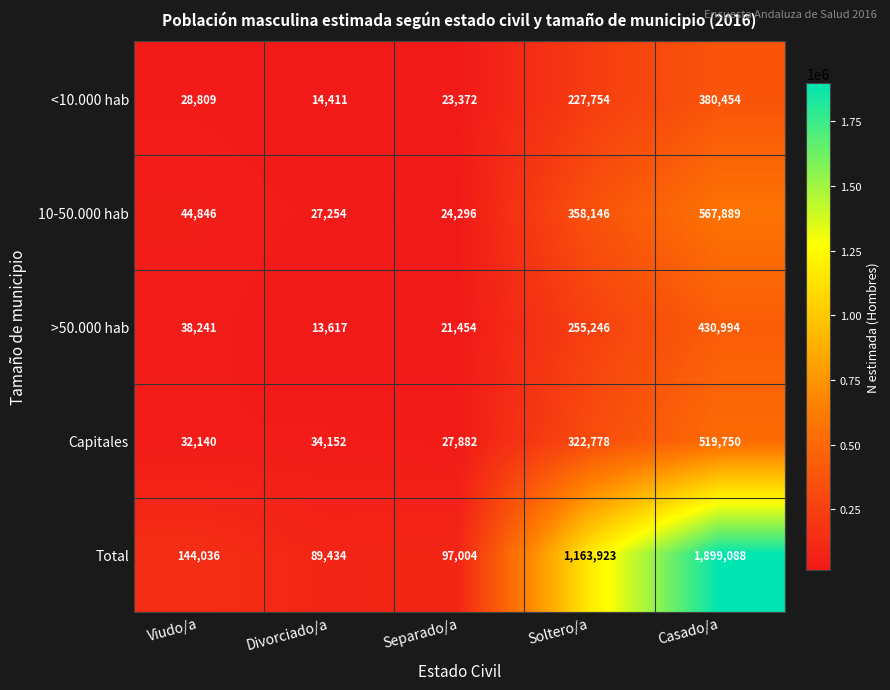

Reading left to right, transcribe all the data shown in this chart.

<10.000 hab: Viudo/a=28809	Divorciado/a=14411	Separado/a=23372	Soltero/a=227754	Casado/a=380454
10-50.000 hab: Viudo/a=44846	Divorciado/a=27254	Separado/a=24296	Soltero/a=358146	Casado/a=567889
>50.000 hab: Viudo/a=38241	Divorciado/a=13617	Separado/a=21454	Soltero/a=255246	Casado/a=430994
Capitales: Viudo/a=32140	Divorciado/a=34152	Separado/a=27882	Soltero/a=322778	Casado/a=519750
Total: Viudo/a=144036	Divorciado/a=89434	Separado/a=97004	Soltero/a=1163923	Casado/a=1899088